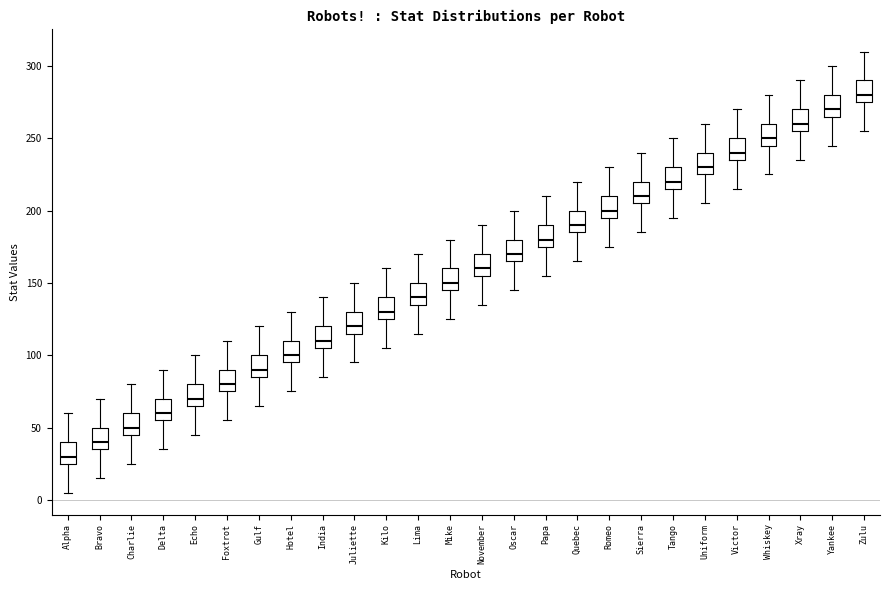

Reading left to right, transcribe this box plot: for each box, give where its median line is, the range the box spans, and where its two whiskers end, as read against the y-axis. The values are not printed on the chart, so give them approximately, as read against the axis.

Alpha: median 30, box 25 to 40, whiskers 5 to 60
Bravo: median 40, box 35 to 50, whiskers 15 to 70
Charlie: median 50, box 45 to 60, whiskers 25 to 80
Delta: median 60, box 55 to 70, whiskers 35 to 90
Echo: median 70, box 65 to 80, whiskers 45 to 100
Foxtrot: median 80, box 75 to 90, whiskers 55 to 110
Gulf: median 90, box 85 to 100, whiskers 65 to 120
Hotel: median 100, box 95 to 110, whiskers 75 to 130
India: median 110, box 105 to 120, whiskers 85 to 140
Juliette: median 120, box 115 to 130, whiskers 95 to 150
Kilo: median 130, box 125 to 140, whiskers 105 to 160
Lima: median 140, box 135 to 150, whiskers 115 to 170
Mike: median 150, box 145 to 160, whiskers 125 to 180
November: median 160, box 155 to 170, whiskers 135 to 190
Oscar: median 170, box 165 to 180, whiskers 145 to 200
Papa: median 180, box 175 to 190, whiskers 155 to 210
Quebec: median 190, box 185 to 200, whiskers 165 to 220
Romeo: median 200, box 195 to 210, whiskers 175 to 230
Sierra: median 210, box 205 to 220, whiskers 185 to 240
Tango: median 220, box 215 to 230, whiskers 195 to 250
Uniform: median 230, box 225 to 240, whiskers 205 to 260
Victor: median 240, box 235 to 250, whiskers 215 to 270
Whiskey: median 250, box 245 to 260, whiskers 225 to 280
Xray: median 260, box 255 to 270, whiskers 235 to 290
Yankee: median 270, box 265 to 280, whiskers 245 to 300
Zulu: median 280, box 275 to 290, whiskers 255 to 310